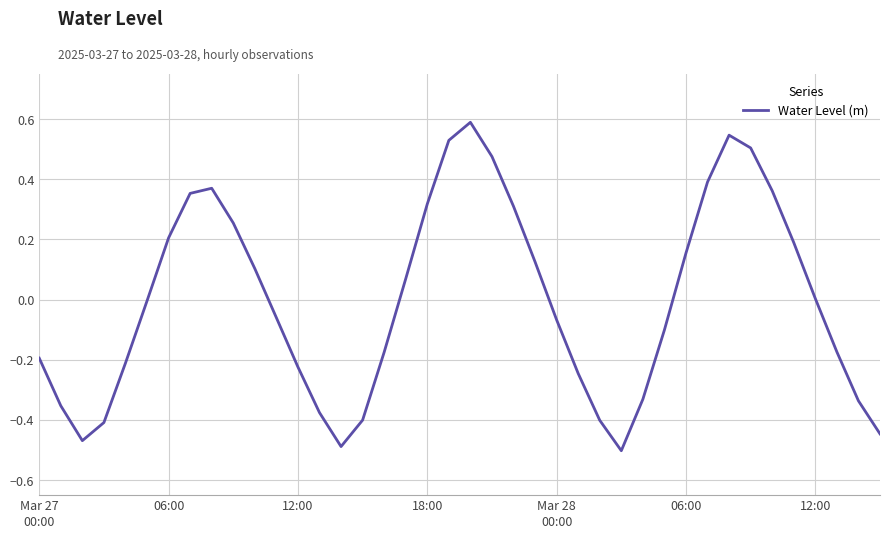

Count the number of data series in this chart.

1